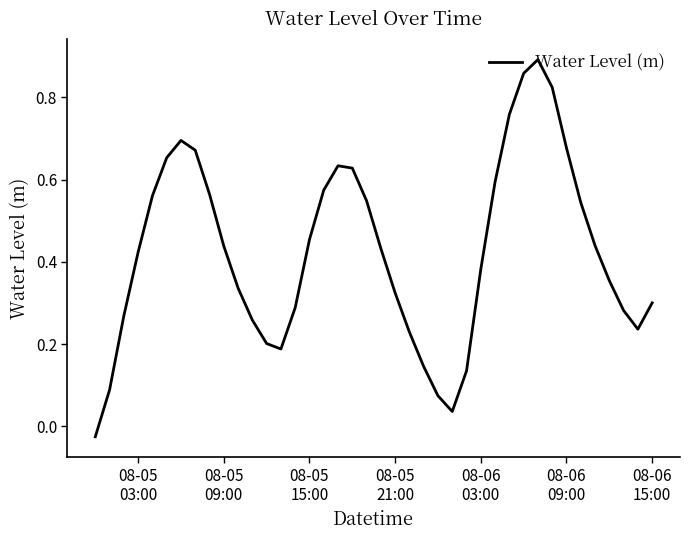

Reading right to left, extract all data points from this chart.

0.3	0.2	0.3	0.4	0.4	0.5	0.7	0.8	0.9	0.9	0.8	0.6	0.4	0.1	0.0	0.1	0.1	0.2	0.3	0.4	0.5	0.6	0.6	0.6	0.5	0.3	0.2	0.2	0.3	0.3	0.4	0.6	0.7	0.7	0.7	0.6	0.4	0.3	0.1	-0.0